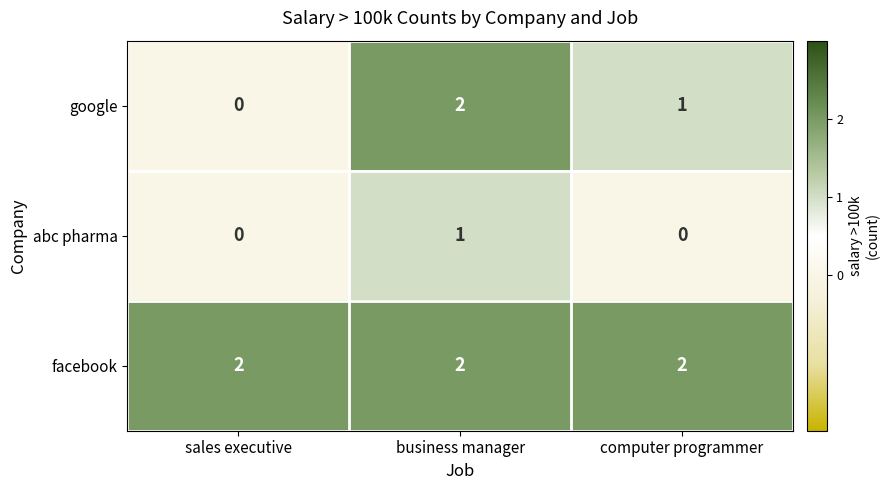

The abc pharma series shows 1 at business manager. True or false?

True